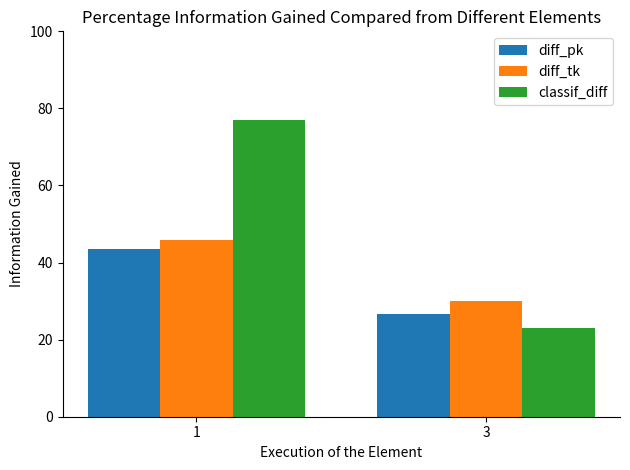

What is the minimum value shown in the chart?

23.1